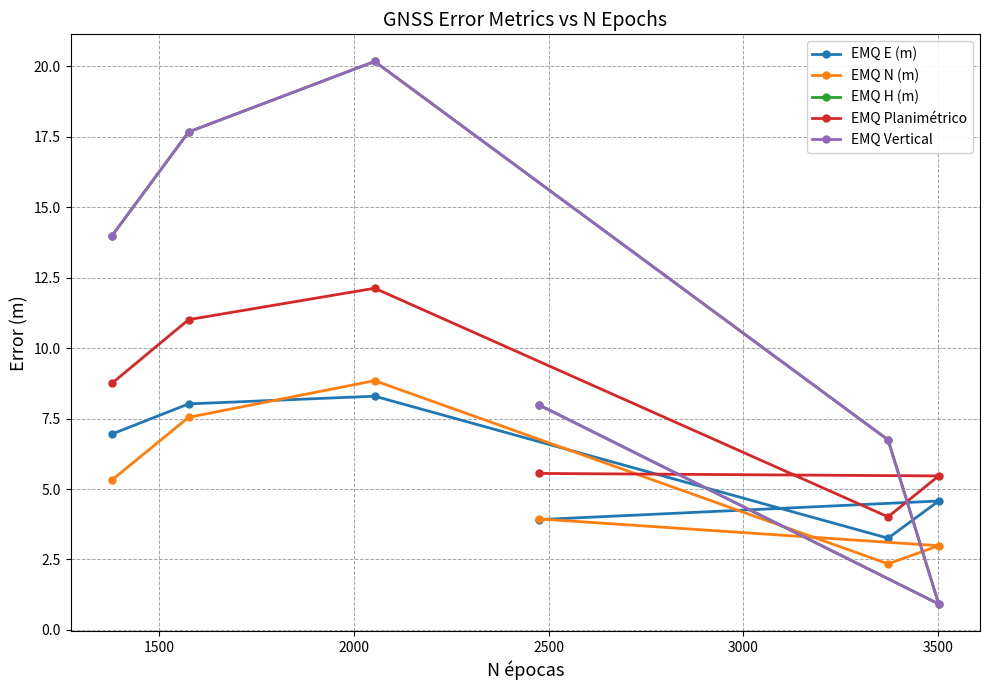

At how many categories does at least one series exceed 2?

6